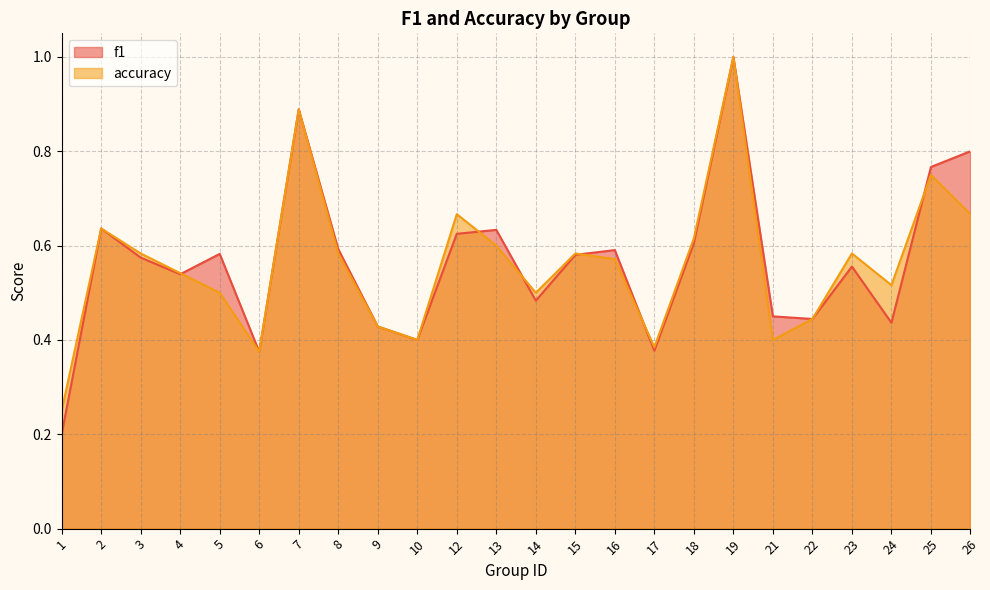

List the series in order of their overall mean, lowest first.

accuracy, f1